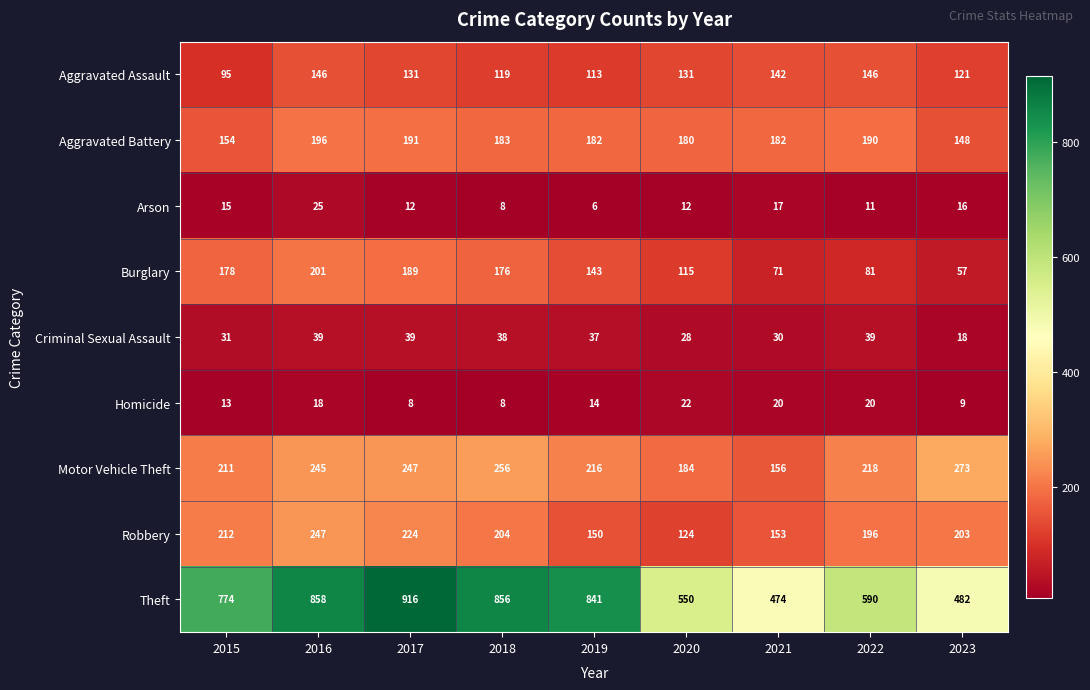

What is the minimum value for Aggravated Battery?

148